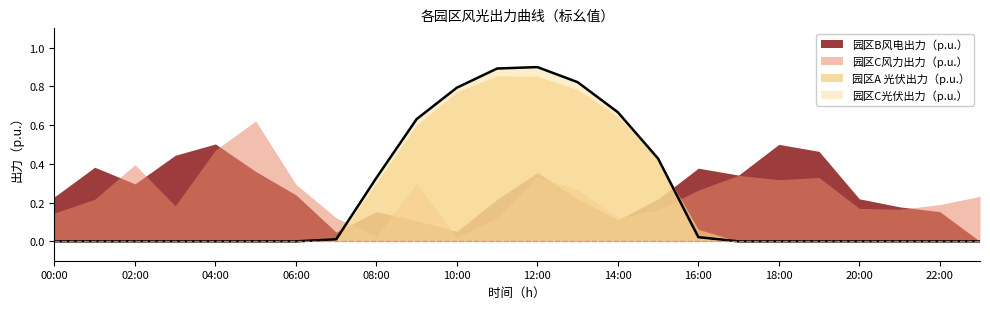

At which category does 园区C风力出力（p.u.） reach its first local valley?

03:00